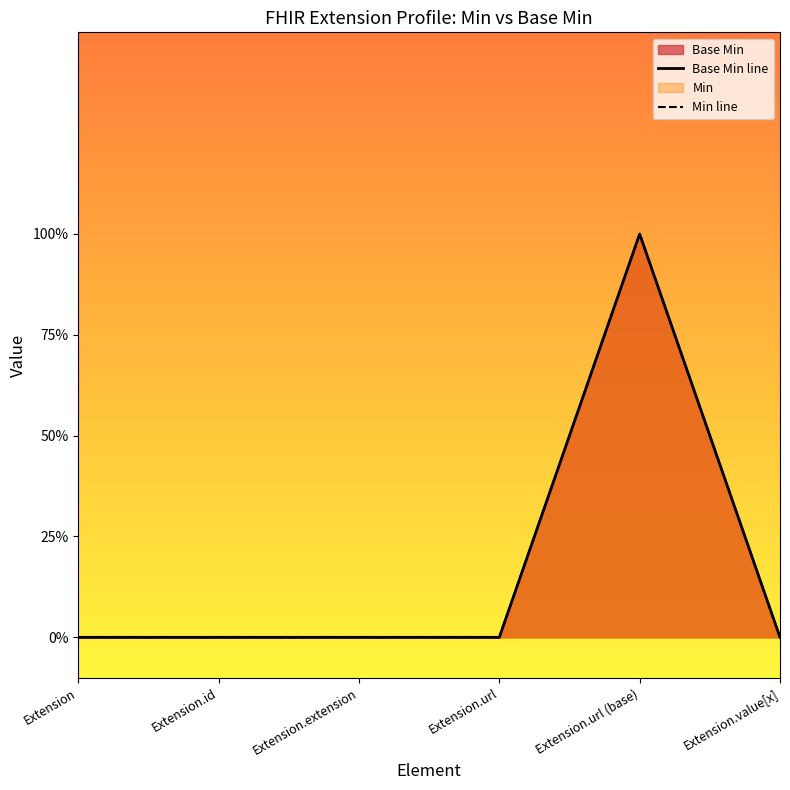

Which series has the largest total across all categories?

Base Min line